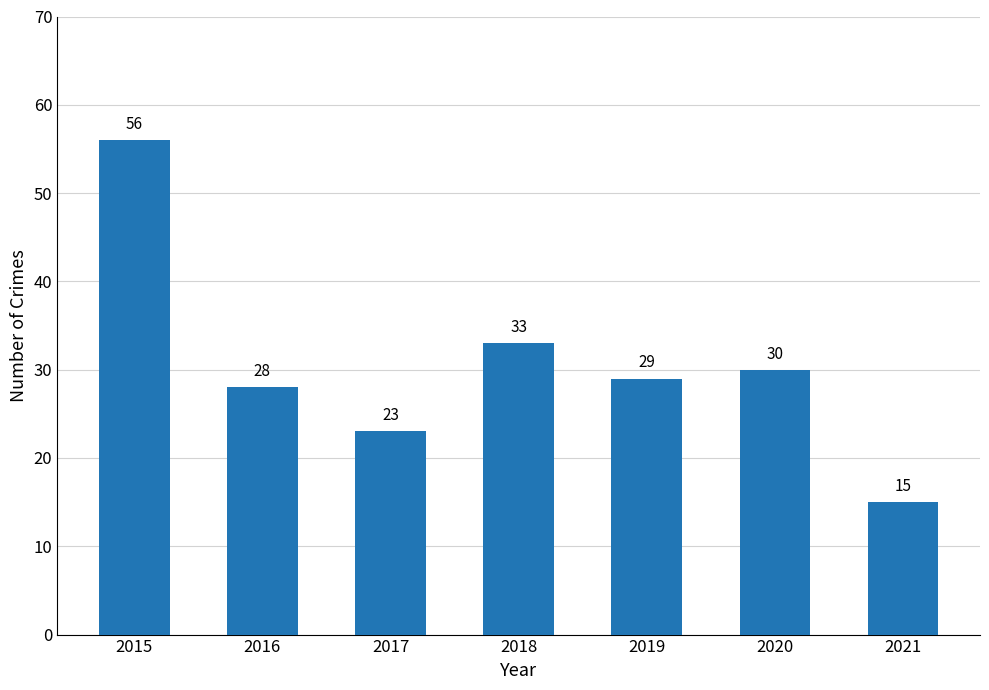

Where does the data first go above 29?

2015